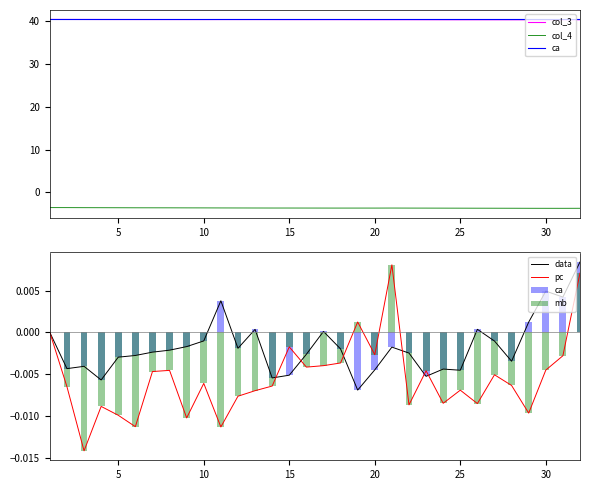

True or false: col_3 has a value of 72.5 at 30.

False